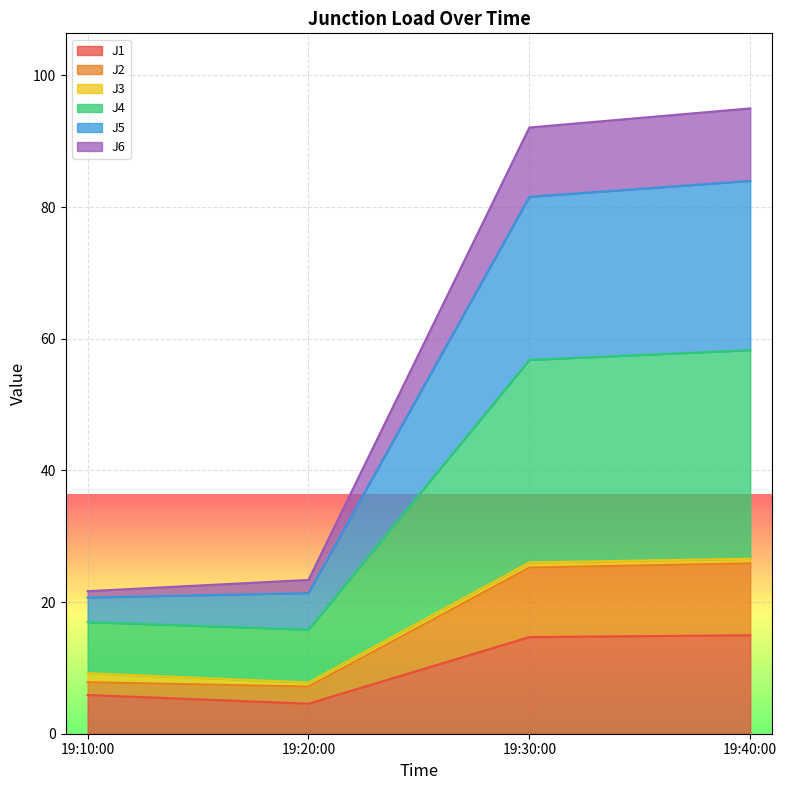

The value of J1 at 19:40:00 is 21.3. True or false?

False